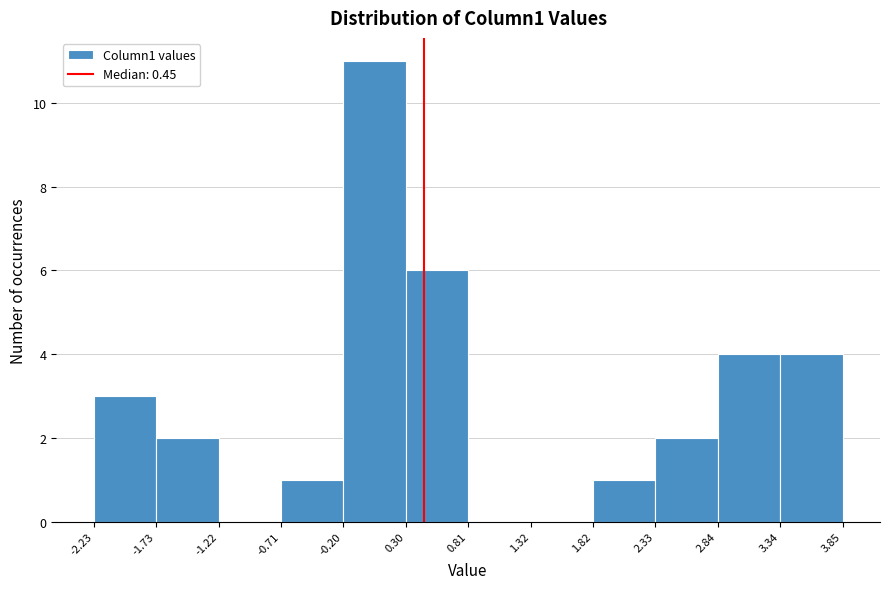

Over which range of the x-axis is the bar tallest?

-0.20 to 0.30